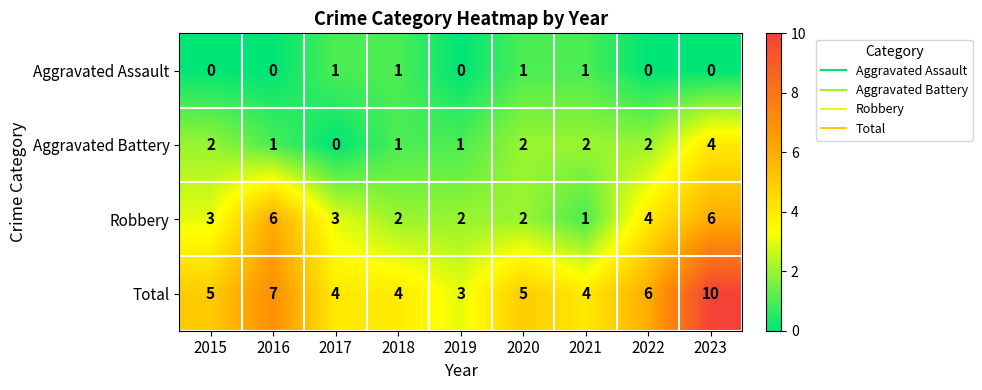

How many series are shown in this chart?

4